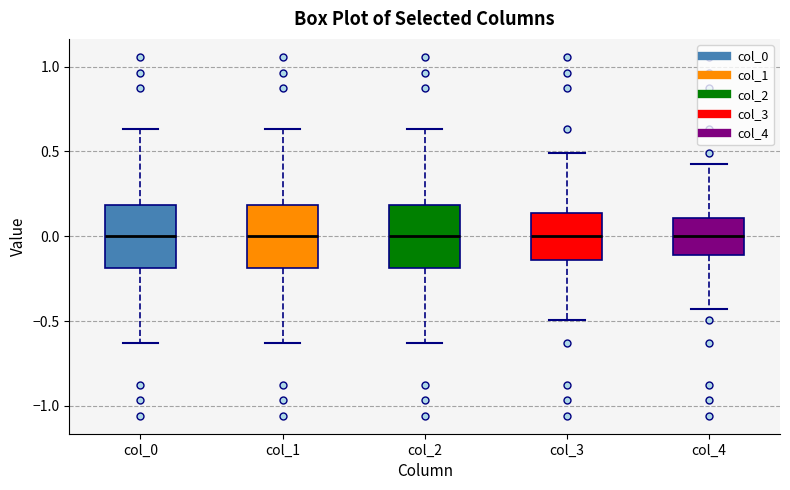

Reading left to right, read every box against the y-axis: the position of its median line, the range the box covers, and the ends of its whiskers. The values are not printed on the chart, so give them approximately, as read against the axis.

col_0: median 0.00, box -0.20 to 0.20, whiskers -0.65 to 0.65
col_1: median 0.00, box -0.20 to 0.20, whiskers -0.65 to 0.65
col_2: median 0.00, box -0.20 to 0.20, whiskers -0.65 to 0.65
col_3: median 0.00, box -0.15 to 0.15, whiskers -0.50 to 0.50
col_4: median 0.00, box -0.10 to 0.10, whiskers -0.45 to 0.45